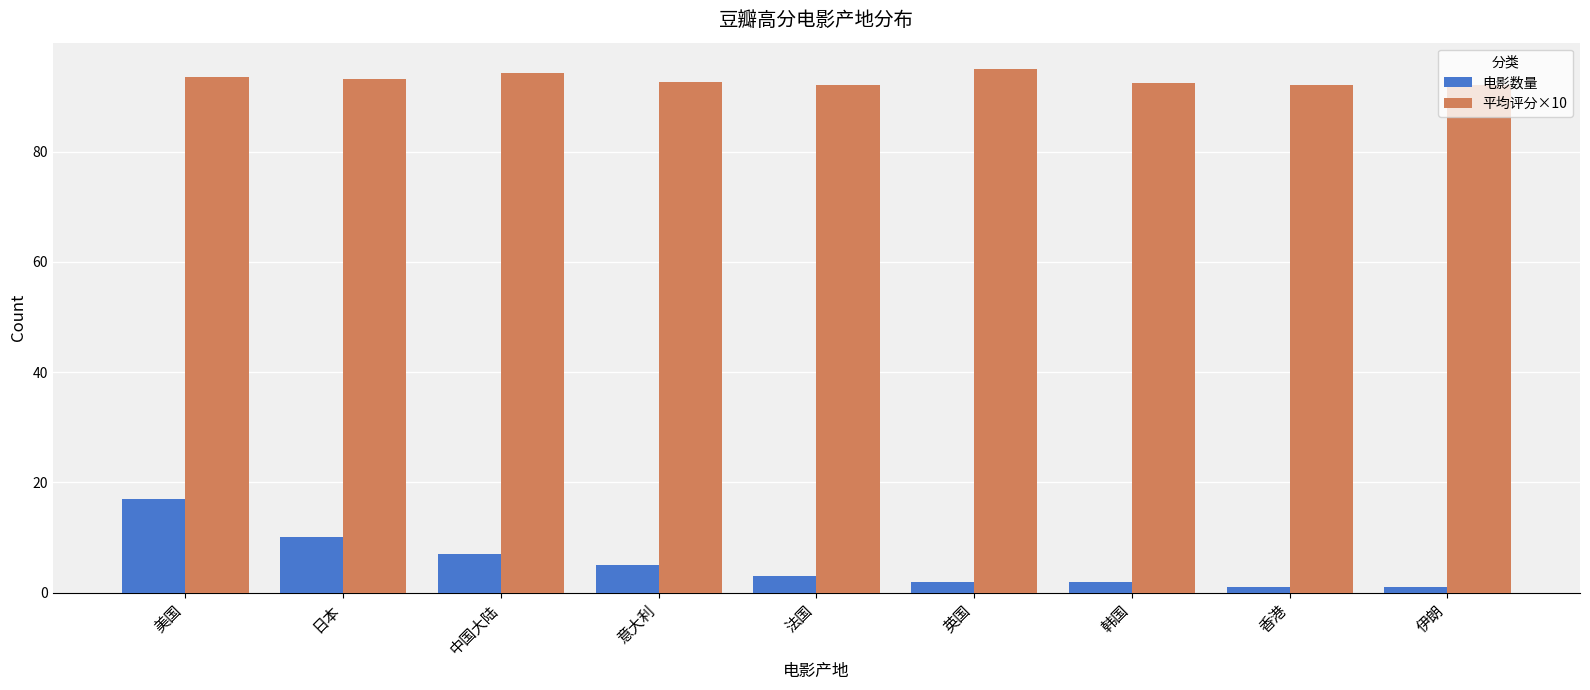

Is it true that 平均评分×10 equals 94.3 at 中国大陆?

True